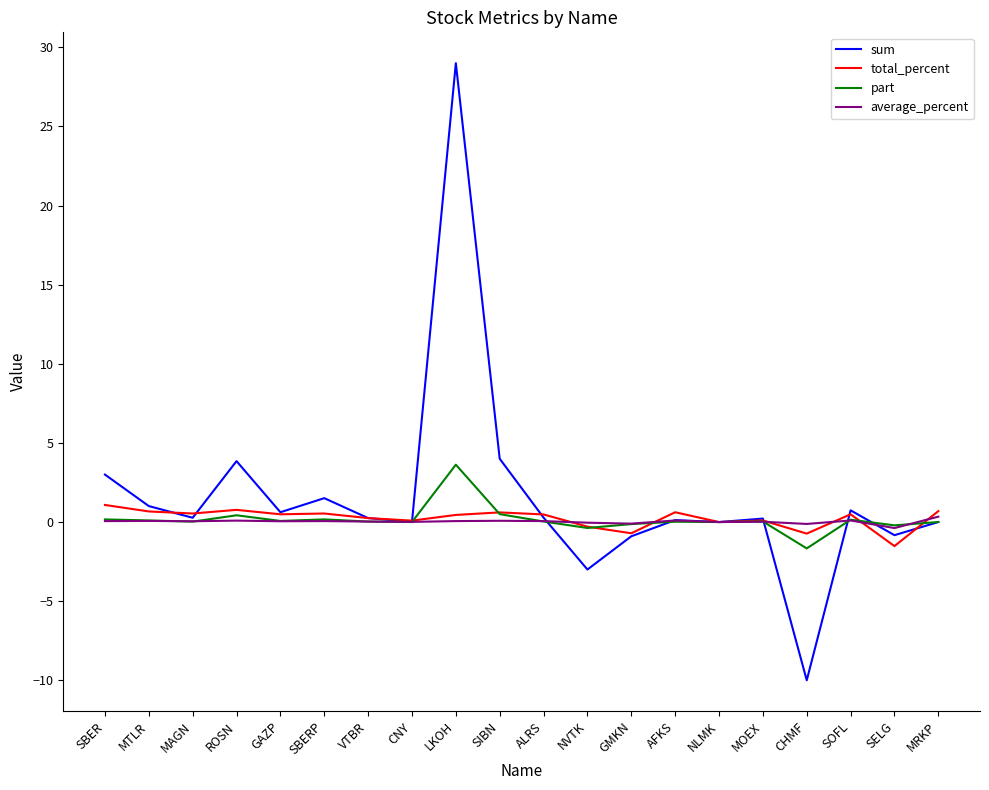

Which series has the largest range (max minus min)?

sum